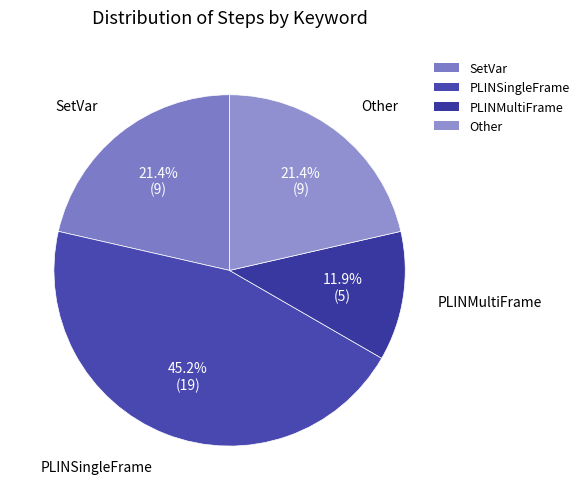

Which category has the biggest portion of the pie?

PLINSingleFrame